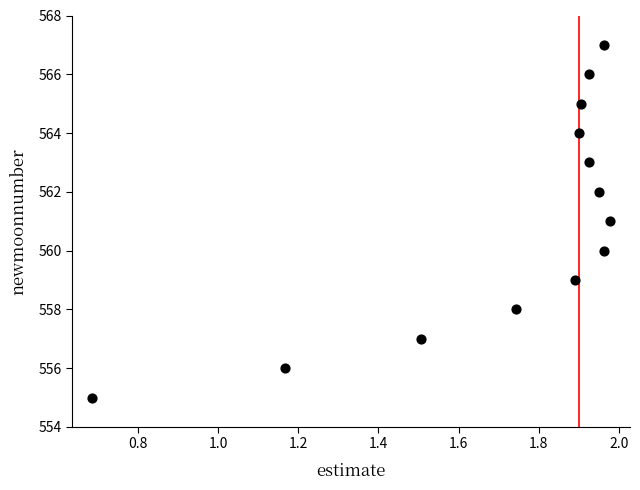

What is the range of Y values (max minus min)?

12